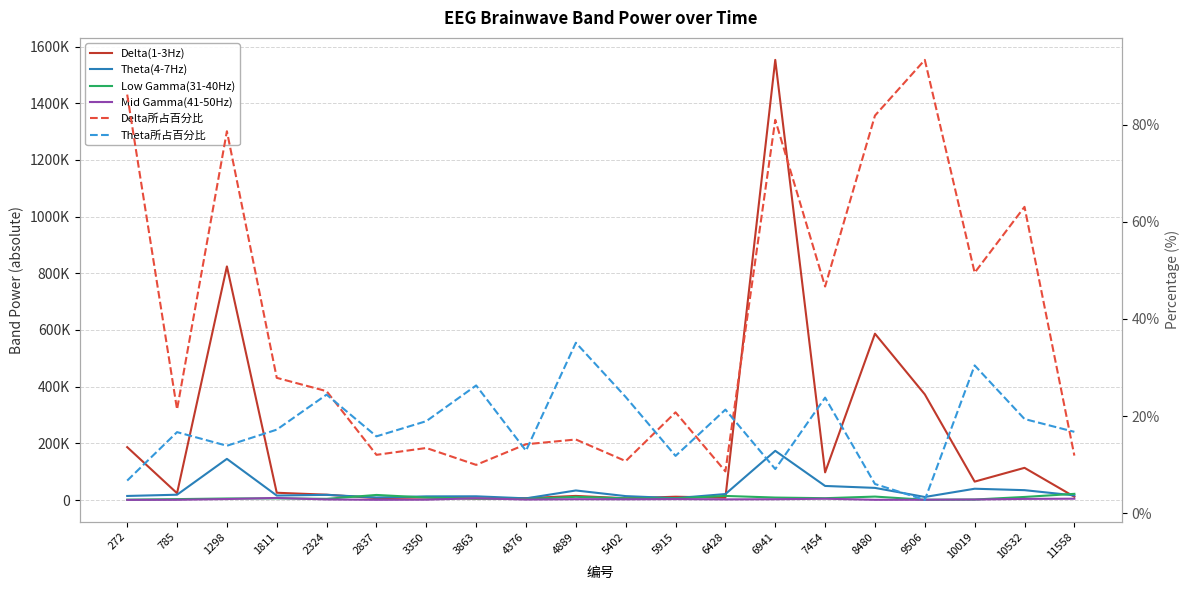

Where is the first local minimum for Delta(1-3Hz)?

785